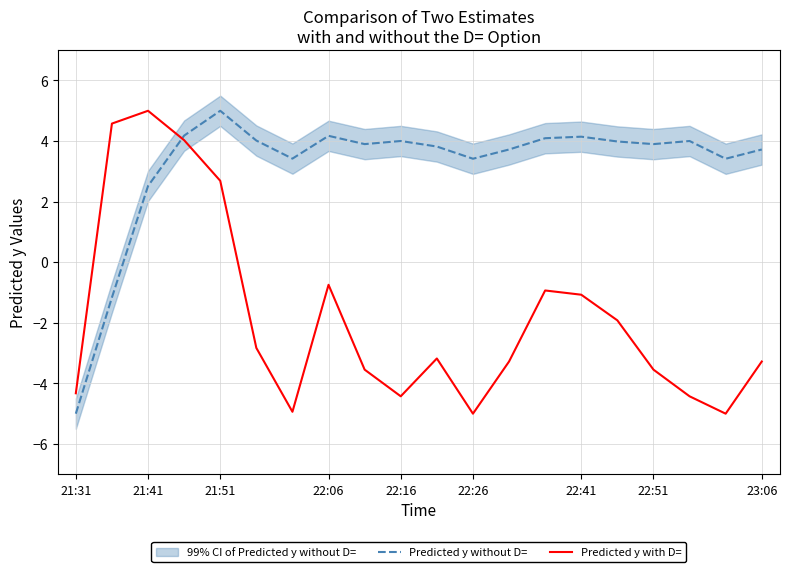

Which series has the widest spread of values?

Predicted y without D=